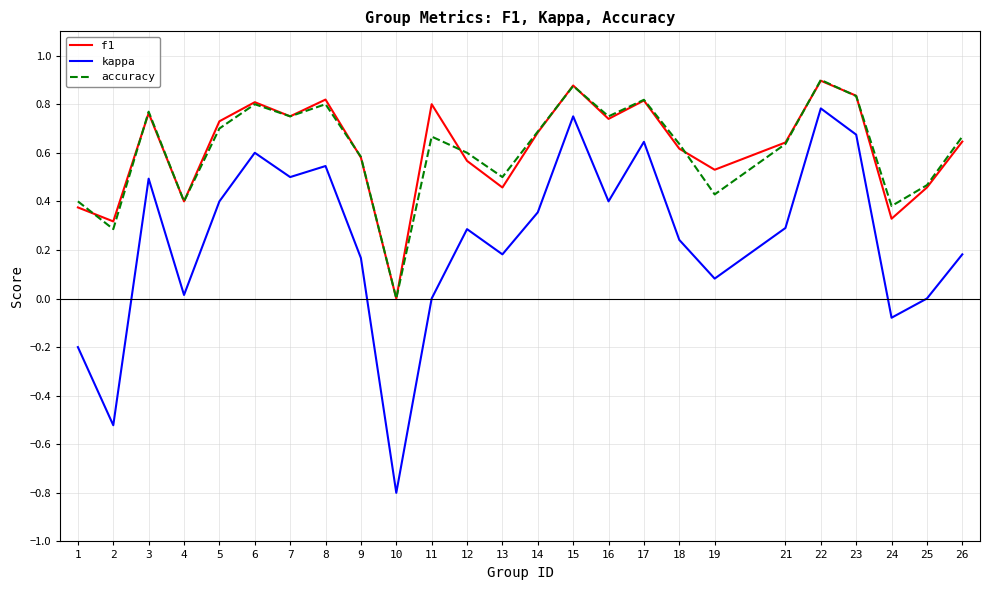

Which label corresponds to the largest value in the chart?

22